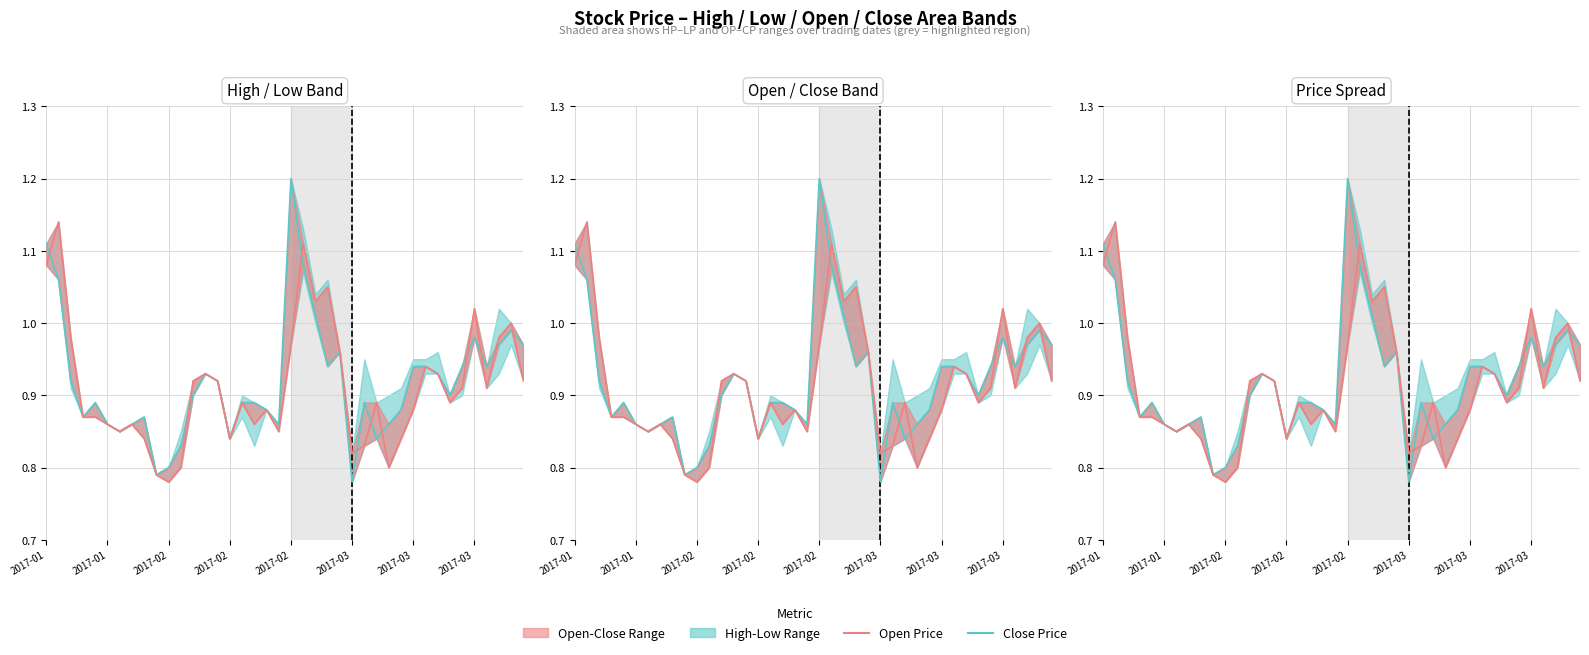

What is the difference between the Close Price values at 2017-02 and 35?

0.1